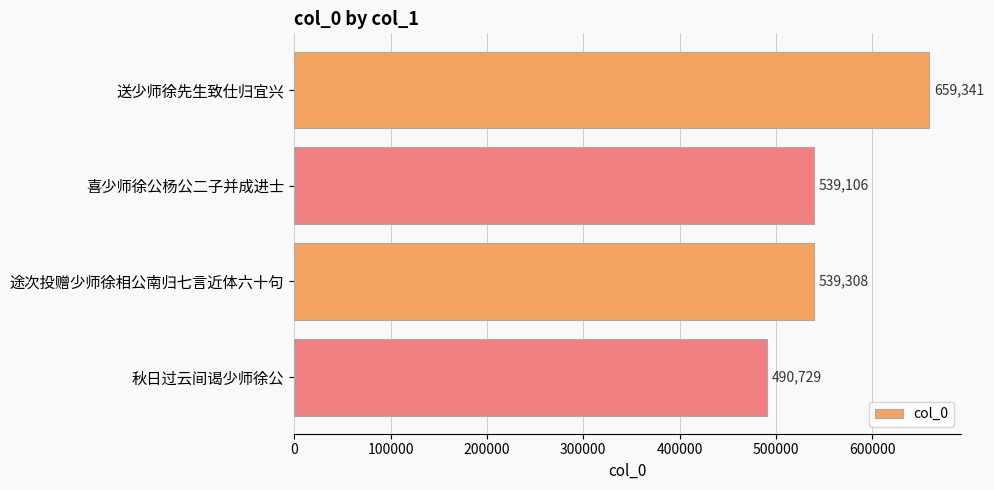

Reading top to bottom, list all the values displayed in this chart.

659341	539106	539308	490729